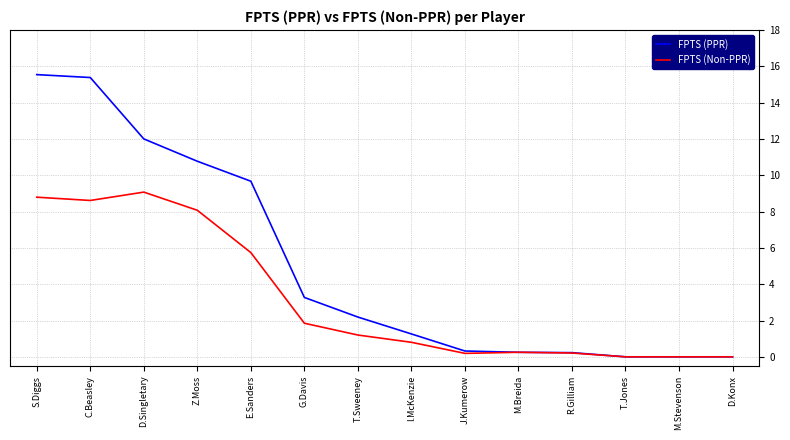

At which label is FPTS (PPR) closest to 7?

E.Sanders